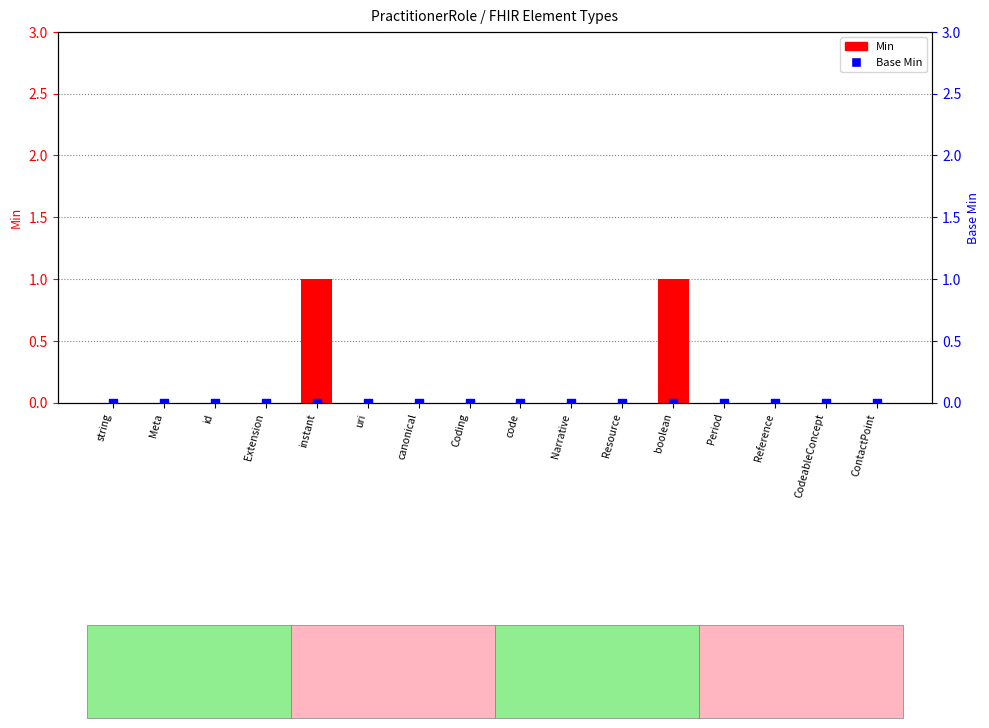

Which series contains the lowest Y value?

Min